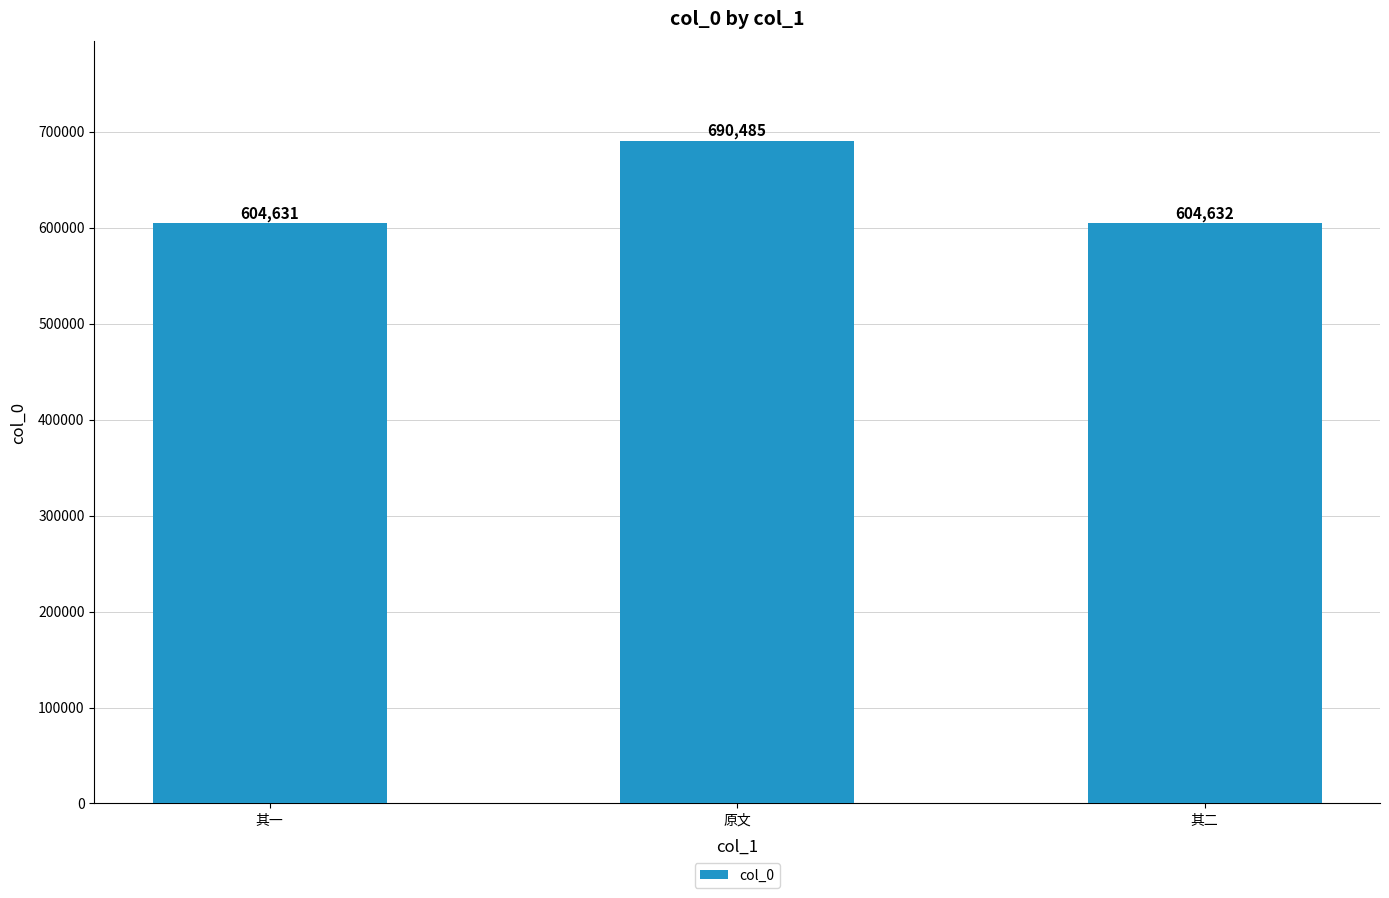

What is the ratio of the value at 其一 to the value at 其二?

1.0